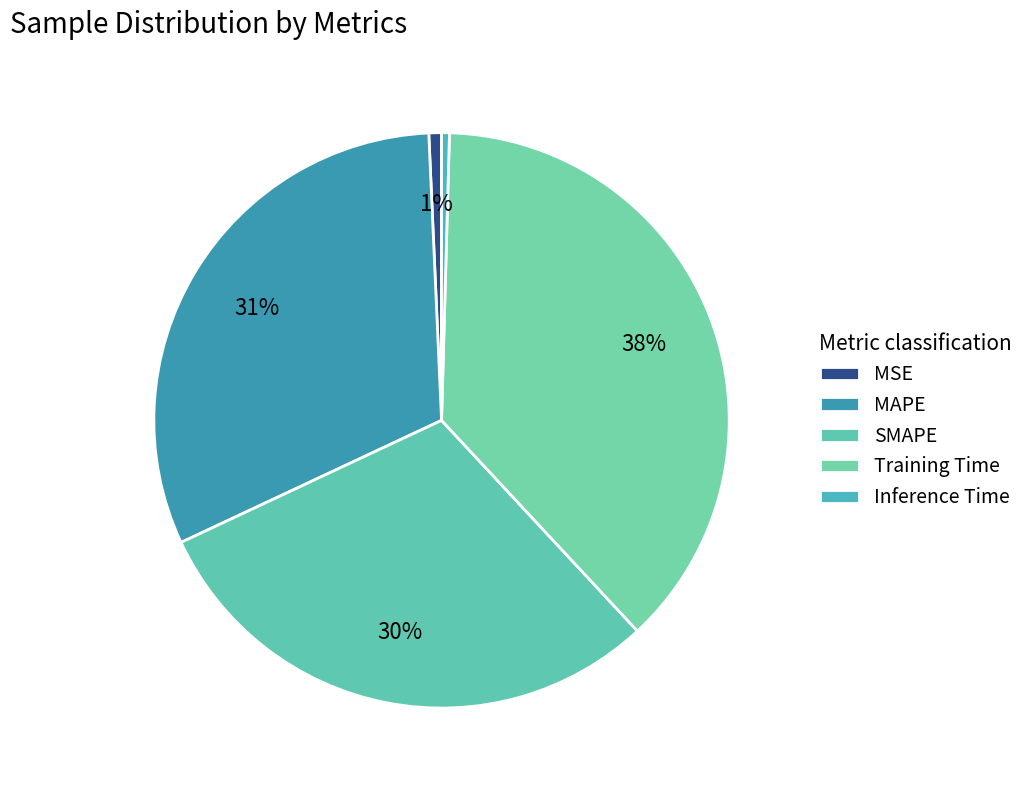

Which has a higher value, Inference Time or Training Time?

Training Time